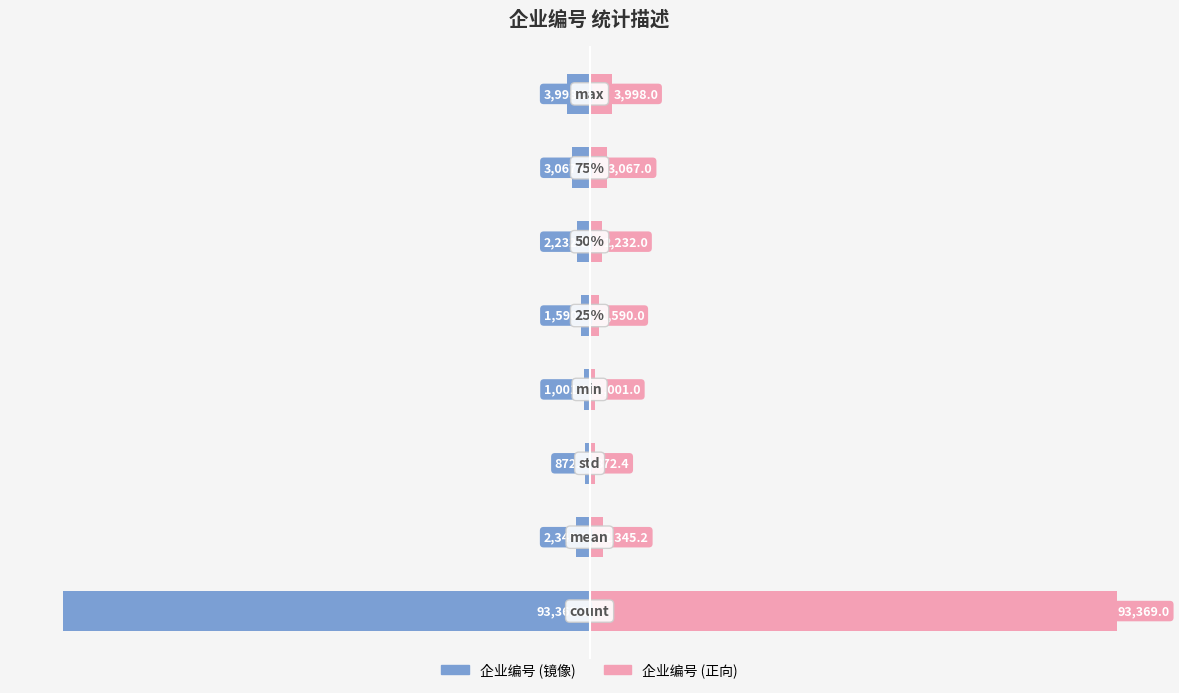

Reading left to right, list all the values displayed in this chart.

企业编号 (left): 0=-93369.0	1=-2345.2	2=-872.4	3=-1001.0	4=-1590.0	5=-2232.0	6=-3067.0	7=-3998.0
企业编号 (right): 0=93369.0	1=2345.2	2=872.4	3=1001.0	4=1590.0	5=2232.0	6=3067.0	7=3998.0